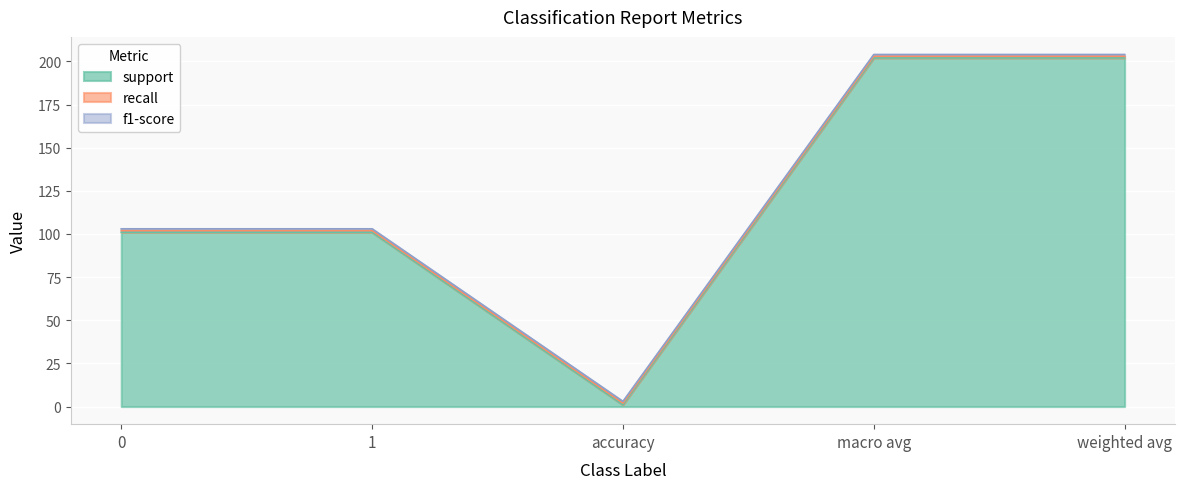

List the labels in order of recall value, smallest first.

0, 1, accuracy, macro avg, weighted avg